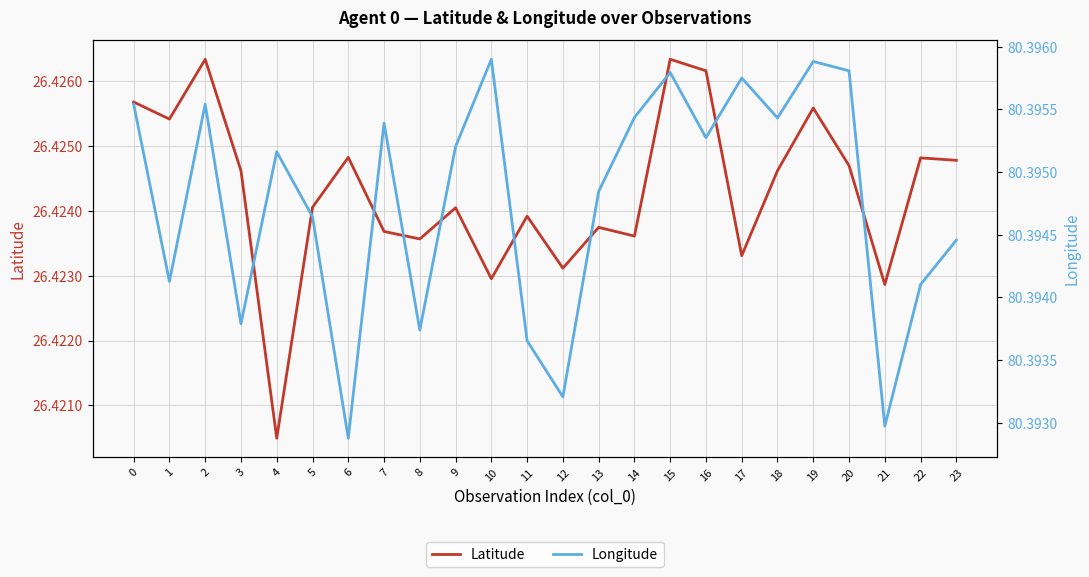

True or false: Longitude and Latitude intersect in this chart.

False